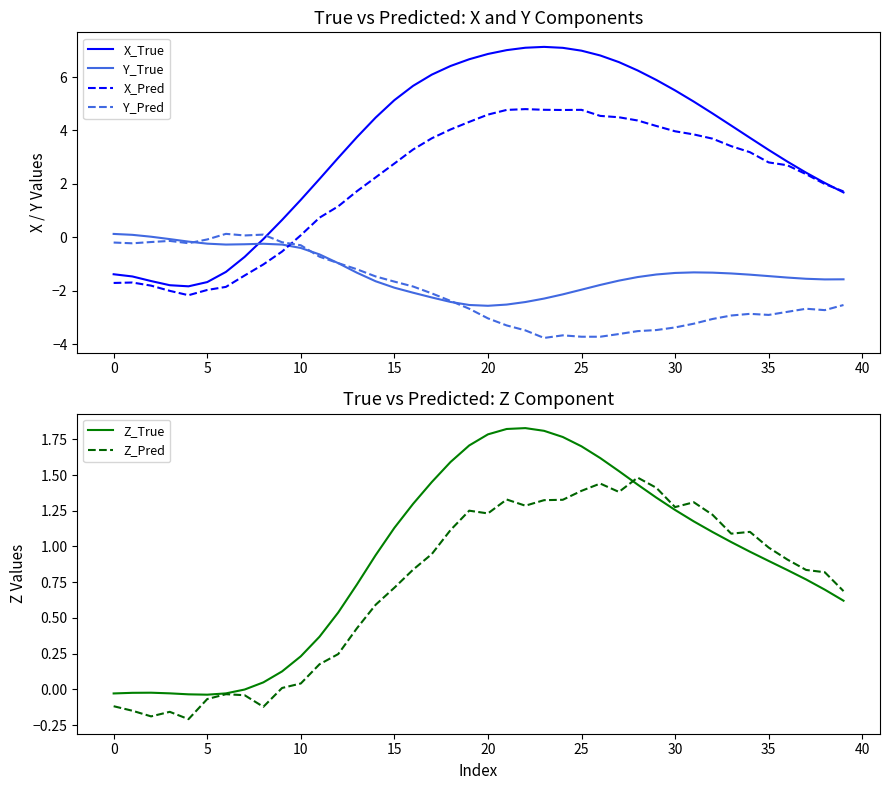

Reading left to right, list all the values displayed in this chart.

X_True: -1.4	-1.5	-1.6	-1.8	-1.8	-1.7	-1.3	-0.7	-0.1	0.6	1.4	2.2	3.0	3.7	4.5	5.1	5.7	6.1	6.4	6.7	6.9	7.0	7.1	7.1	7.1	7.0	6.8	6.6	6.2	5.9	5.5	5.1	4.6	4.2	3.7	3.3	2.8	2.4	2.0	1.7
Y_True: 0.1	0.1	0.0	-0.1	-0.2	-0.2	-0.3	-0.3	-0.2	-0.3	-0.4	-0.6	-1.0	-1.3	-1.6	-1.9	-2.1	-2.3	-2.4	-2.5	-2.6	-2.5	-2.4	-2.3	-2.1	-2.0	-1.8	-1.6	-1.5	-1.4	-1.3	-1.3	-1.3	-1.4	-1.4	-1.5	-1.5	-1.6	-1.6	-1.6
X_Pred: -1.7	-1.7	-1.8	-2.0	-2.2	-2.0	-1.9	-1.4	-1.0	-0.5	0.1	0.7	1.2	1.7	2.2	2.8	3.3	3.7	4.0	4.3	4.6	4.8	4.8	4.8	4.8	4.8	4.5	4.5	4.4	4.2	4.0	3.9	3.7	3.4	3.2	2.8	2.7	2.4	2.0	1.7
Y_Pred: -0.2	-0.2	-0.2	-0.1	-0.2	-0.1	0.1	0.1	0.1	-0.2	-0.3	-0.7	-1.0	-1.2	-1.5	-1.7	-1.8	-2.1	-2.4	-2.7	-3.0	-3.3	-3.5	-3.8	-3.7	-3.7	-3.7	-3.6	-3.5	-3.5	-3.4	-3.2	-3.1	-2.9	-2.9	-2.9	-2.8	-2.7	-2.7	-2.5
Z_True: -0.0	-0.0	-0.0	-0.0	-0.0	-0.0	-0.0	-0.0	0.0	0.1	0.2	0.4	0.5	0.7	0.9	1.1	1.3	1.5	1.6	1.7	1.8	1.8	1.8	1.8	1.8	1.7	1.6	1.5	1.4	1.3	1.3	1.2	1.1	1.0	1.0	0.9	0.8	0.8	0.7	0.6
Z_Pred: -0.1	-0.1	-0.2	-0.2	-0.2	-0.1	-0.0	-0.0	-0.1	0.0	0.0	0.2	0.2	0.4	0.6	0.7	0.8	0.9	1.1	1.3	1.2	1.3	1.3	1.3	1.3	1.4	1.4	1.4	1.5	1.4	1.3	1.3	1.2	1.1	1.1	1.0	0.9	0.8	0.8	0.7